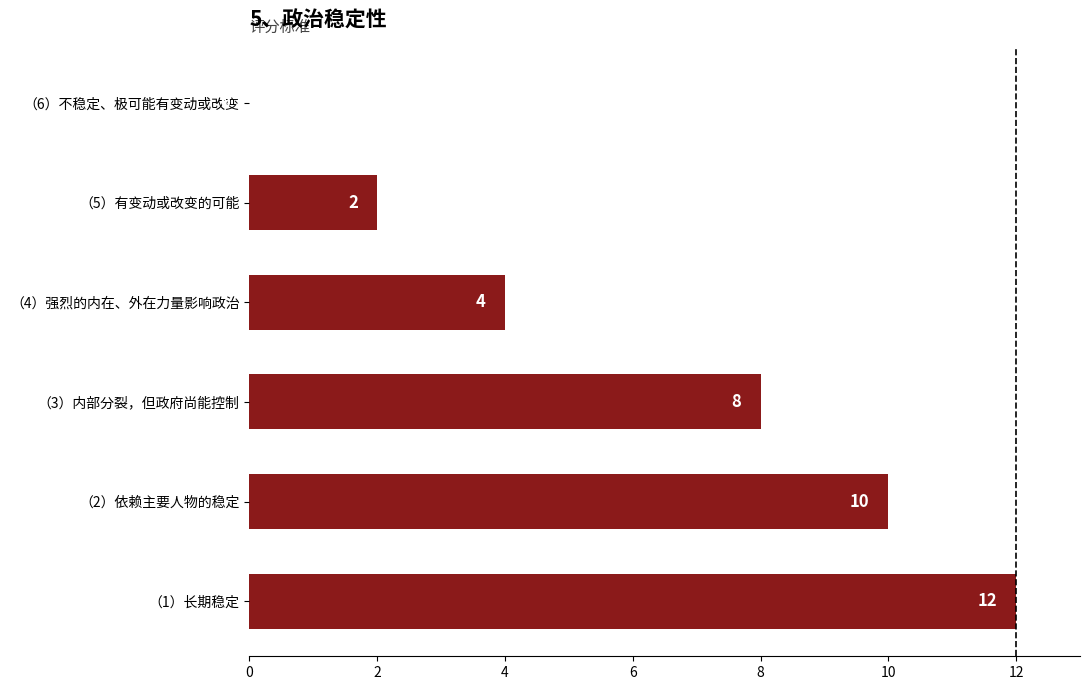

How many values are between 2 and 10?

4